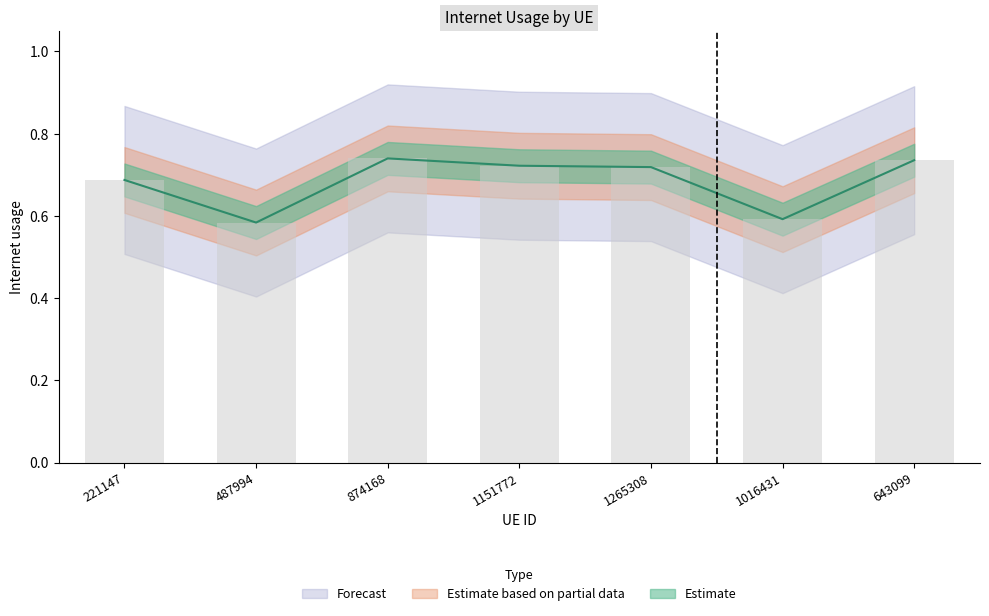

Read the value at 1016431.

0.6